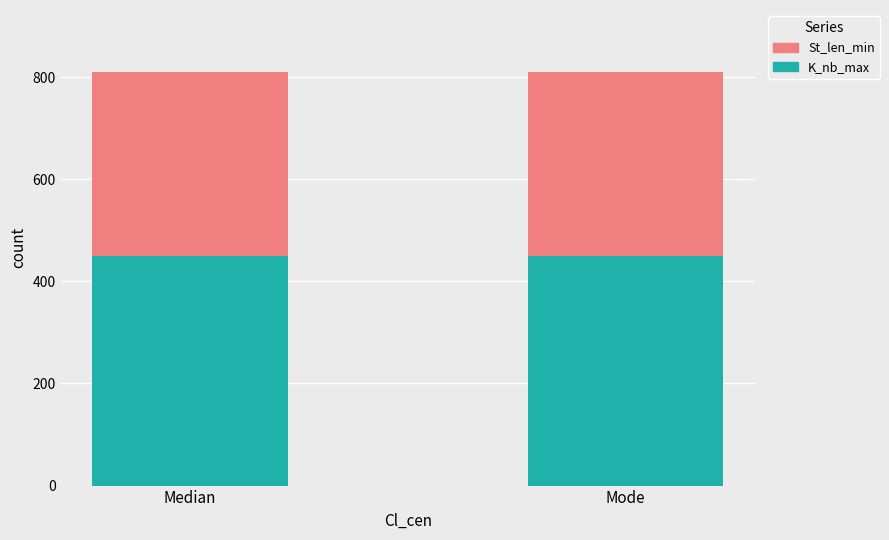

What is the total value across all series at Median?

810